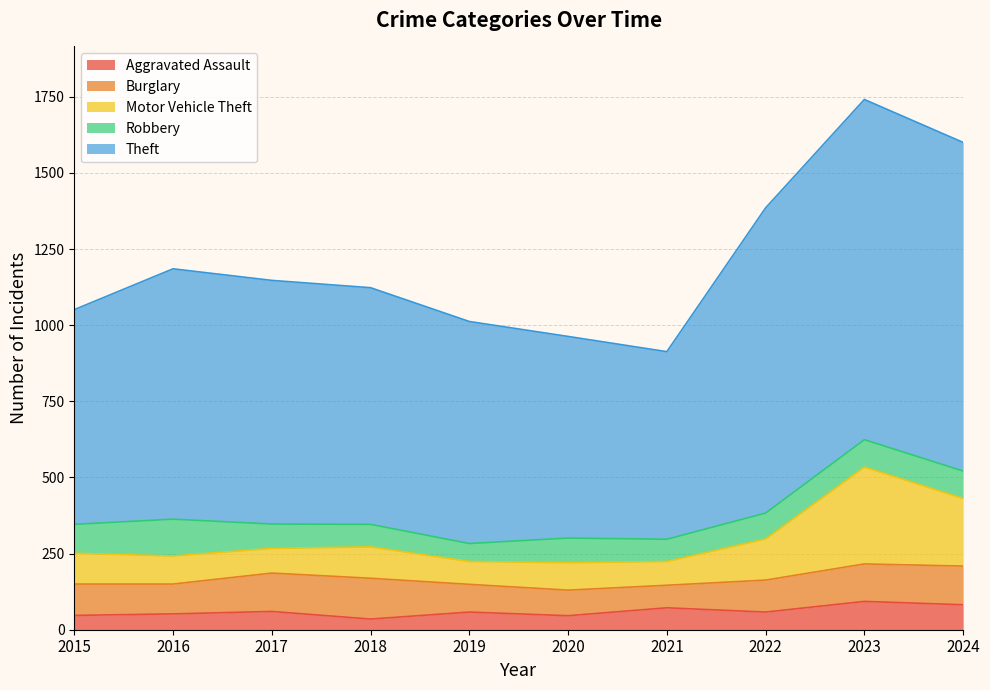

True or false: Motor Vehicle Theft and Theft cross at least once.

False